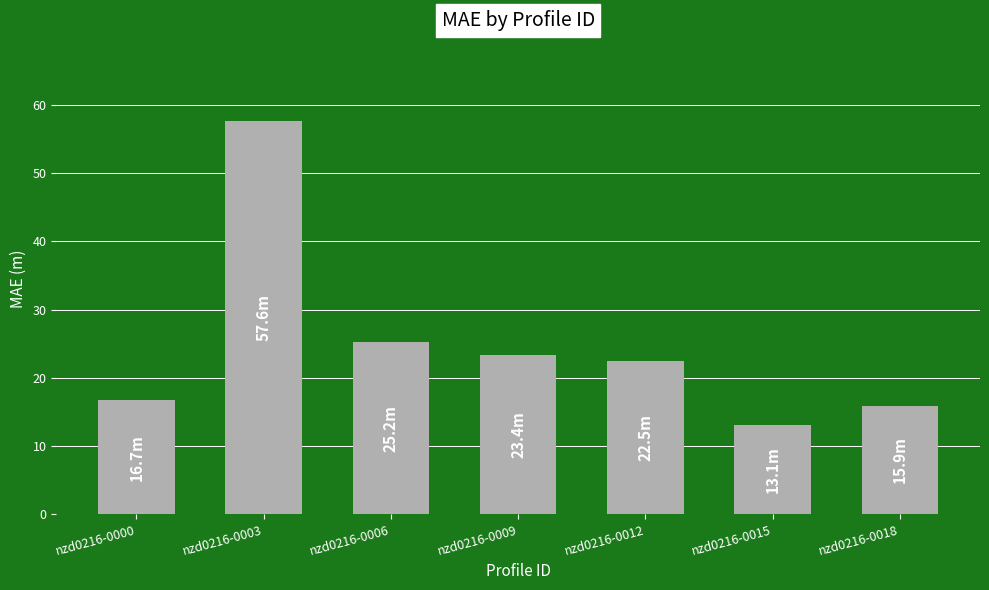

True or false: the data shows 13.1 at nzd0216-0015.

True